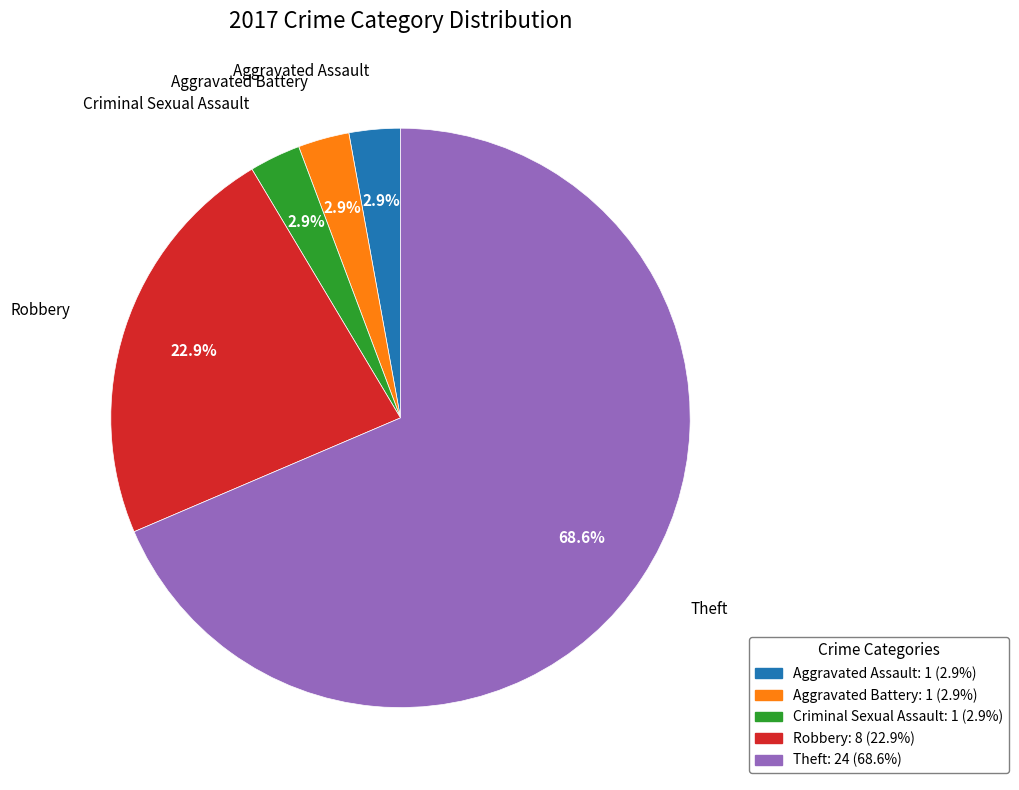

Which has a higher value, Theft or Robbery?

Theft